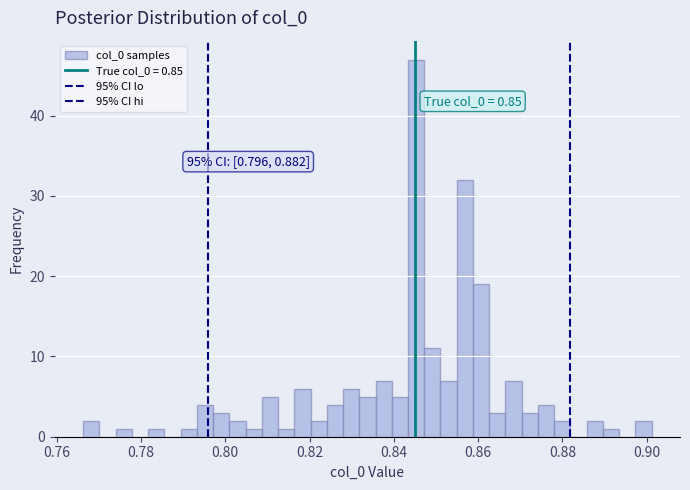

Read against the x-axis, roughly where is the centre of the tallest bar?

0.846